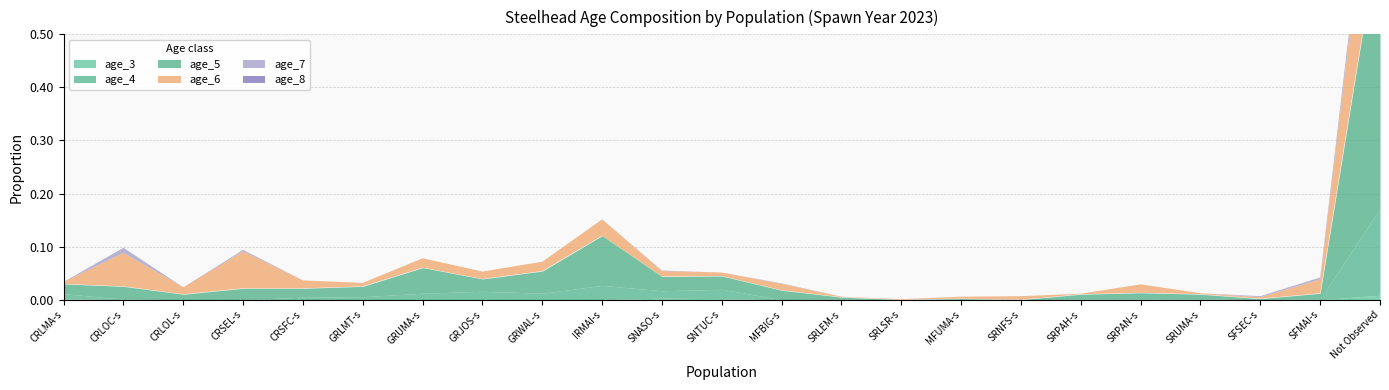

True or false: age_6 and age_8 intersect in this chart.

False